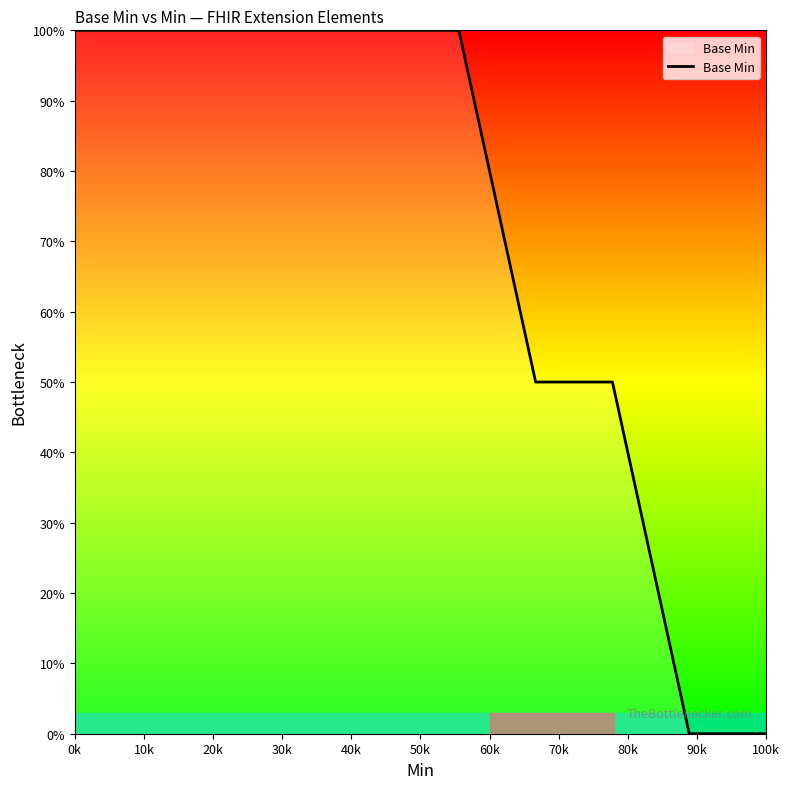

What is the maximum value shown in the chart?

100.0